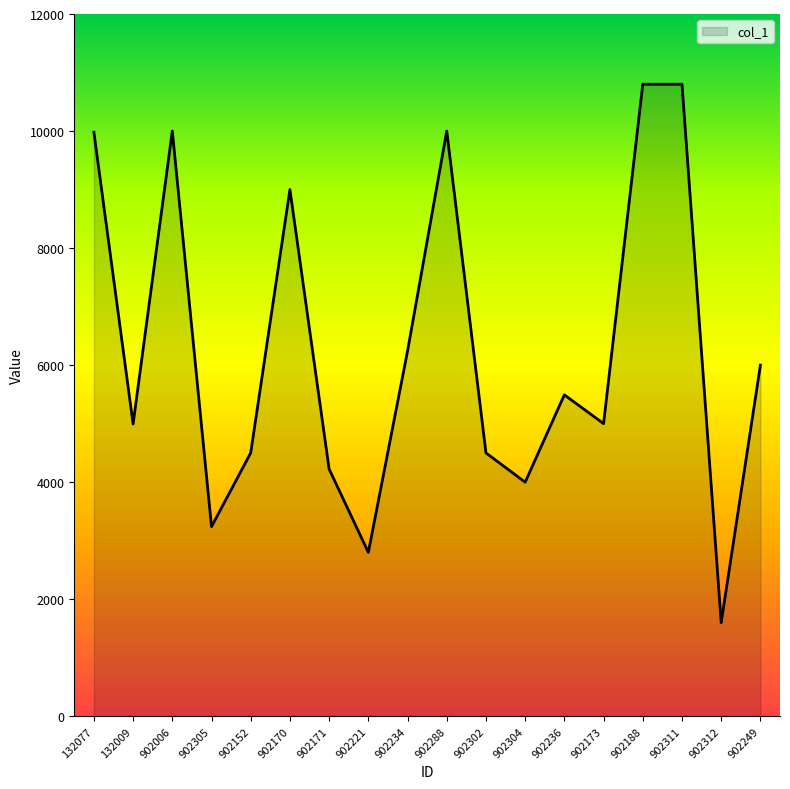

At which label is the value closest to 6200?

902234